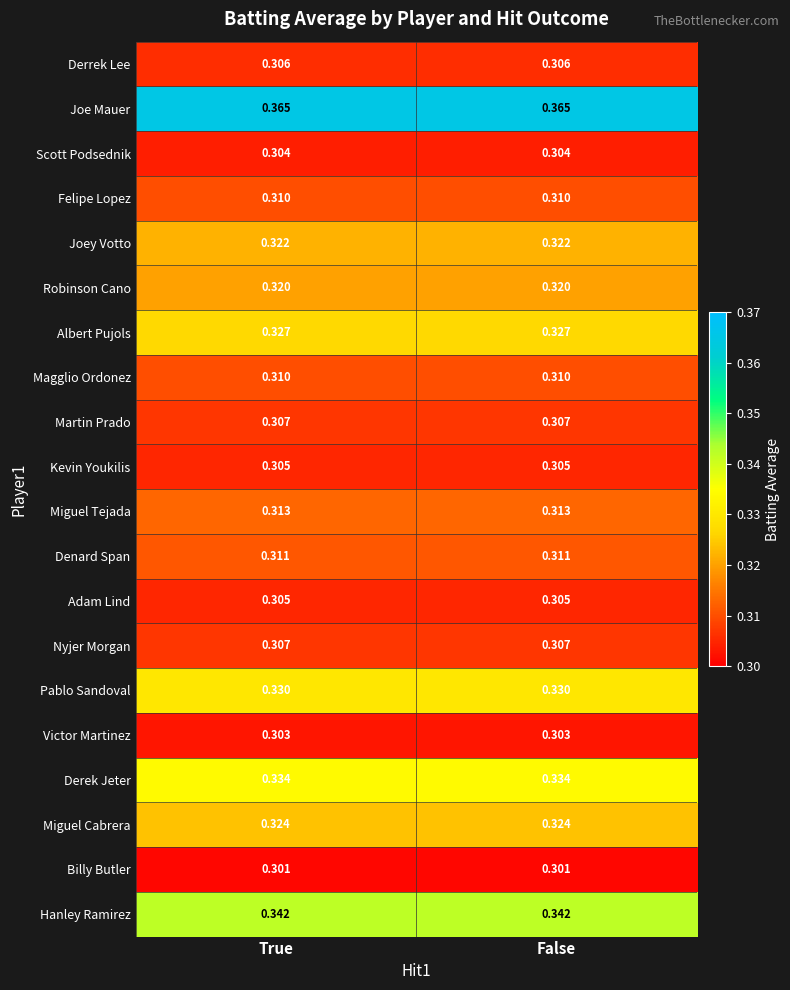

Which series has the largest total across all categories?

Joe Mauer